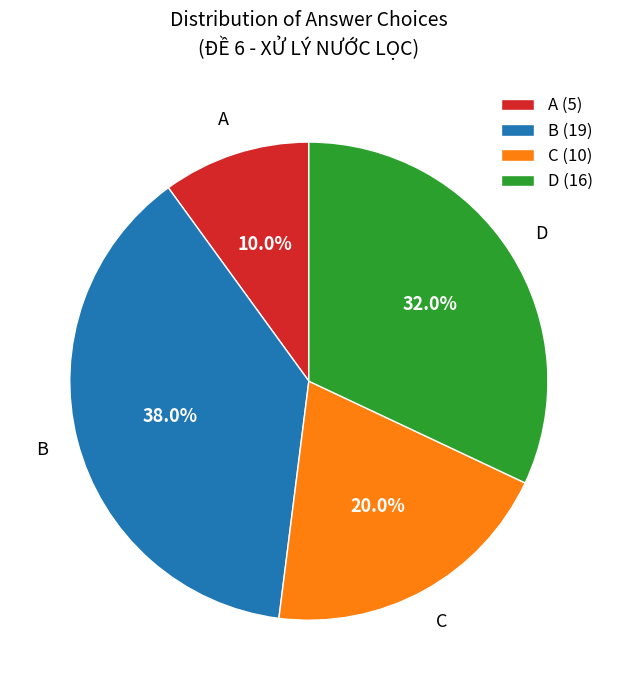

What is the largest slice in the pie chart?

B (19)